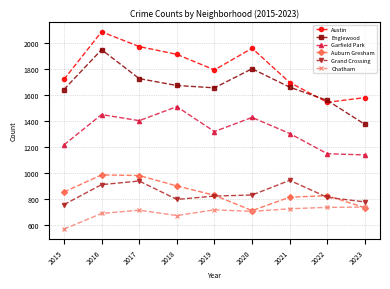

True or false: Auburn Gresham and Englewood intersect in this chart.

False